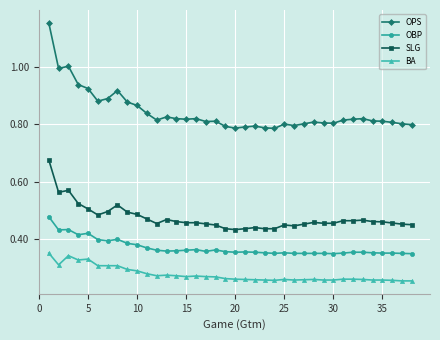

True or false: SLG and BA intersect in this chart.

False